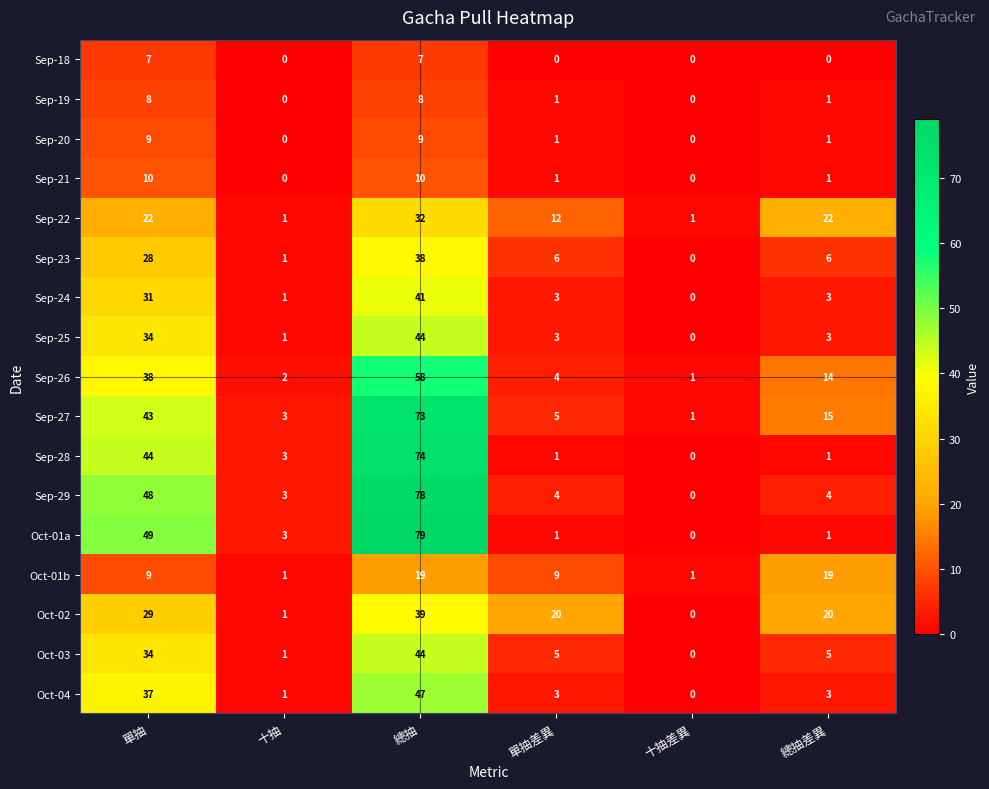

Which series has the largest range (max minus min)?

Oct-01a